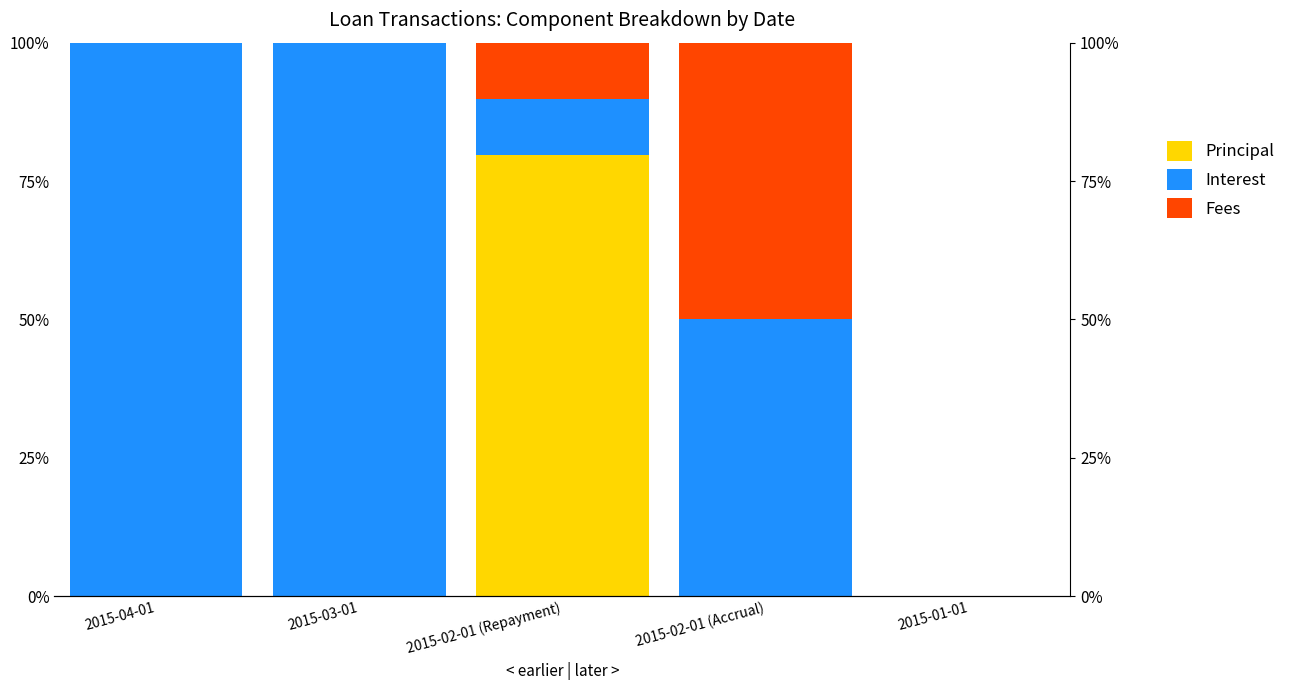

What is the average value of the Fees series?

12.0